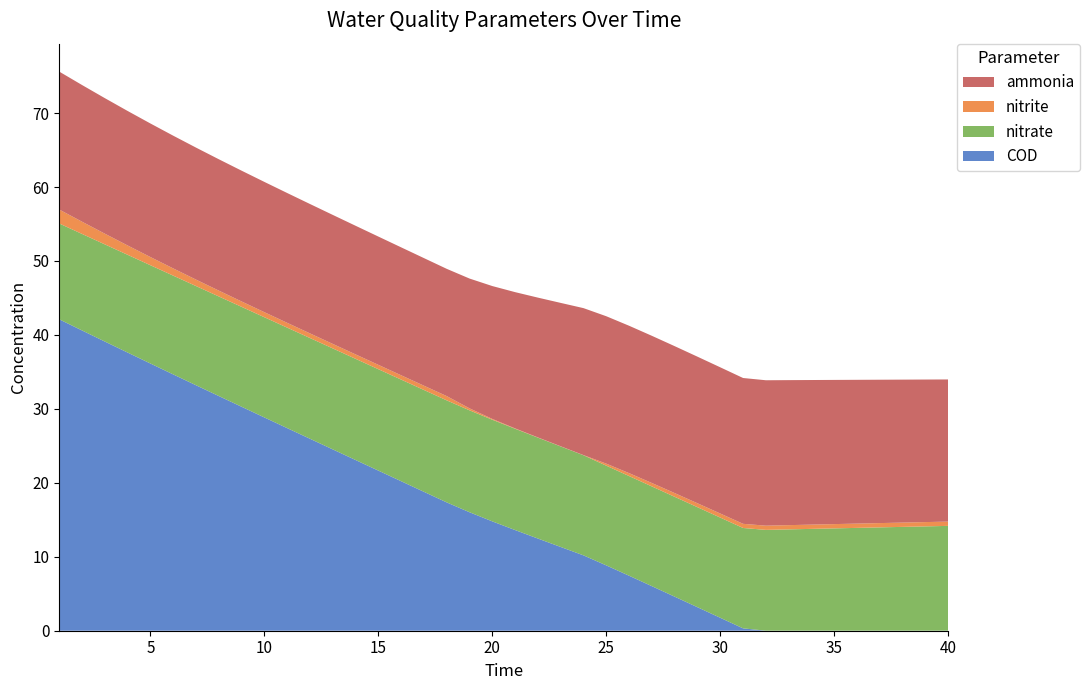

Reading right to left, extract all data points from this chart.

COD: 40=0.0	39=0.0	38=0.0	37=0.0	36=0.0	35=0.0	34=0.0	33=0.0	32=0.0	31=0.3	30=1.7	29=3.2	28=4.6	27=6.0	26=7.4	25=8.8	24=10.2	23=11.3	22=12.5	21=13.6	20=14.8	19=16.0	18=17.3	17=18.8	16=20.2	15=21.6	14=23.1	13=24.5	12=26.0	11=27.4	10=28.8	9=30.3	8=31.7	7=33.2	6=34.7	5=36.1	4=37.6	3=39.1	2=40.6	1=42.1
ammonia: 40=19.2	39=19.3	38=19.3	37=19.4	36=19.4	35=19.5	34=19.6	33=19.6	32=19.7	31=19.7	30=19.8	29=19.8	28=19.9	27=19.9	26=19.9	25=19.9	24=19.9	23=19.4	22=18.9	21=18.4	20=18.0	19=17.6	18=17.2	17=17.3	16=17.3	15=17.3	14=17.4	13=17.4	12=17.5	11=17.6	10=17.6	9=17.7	8=17.8	7=17.8	6=17.9	5=18.1	4=18.2	3=18.3	2=18.5	1=18.7
nitrite: 40=0.6	39=0.6	38=0.6	37=0.6	36=0.6	35=0.6	34=0.6	33=0.6	32=0.6	31=0.6	30=0.6	29=0.5	28=0.5	27=0.5	26=0.4	25=0.3	24=0.0	23=0.0	22=0.0	21=0.0	20=0.1	19=0.3	18=0.6	17=0.6	16=0.6	15=0.6	14=0.6	13=0.6	12=0.6	11=0.6	10=0.7	9=0.7	8=0.8	7=0.9	6=1.0	5=1.1	4=1.3	3=1.4	2=1.7	1=1.9
nitrate: 40=14.2	39=14.1	38=14.0	37=14.0	36=13.9	35=13.8	34=13.8	33=13.7	32=13.6	31=13.6	30=13.5	29=13.5	28=13.5	27=13.5	26=13.5	25=13.5	24=13.5	23=13.6	22=13.6	21=13.7	20=13.7	19=13.8	18=13.8	17=13.8	16=13.7	15=13.7	14=13.7	13=13.7	12=13.6	11=13.6	10=13.6	9=13.5	8=13.5	7=13.4	6=13.4	5=13.3	4=13.2	3=13.1	2=13.1	1=13.0